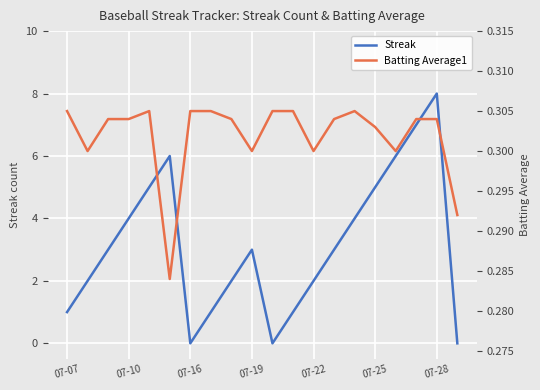

True or false: Streak has more than 2 interior local peaks.

True